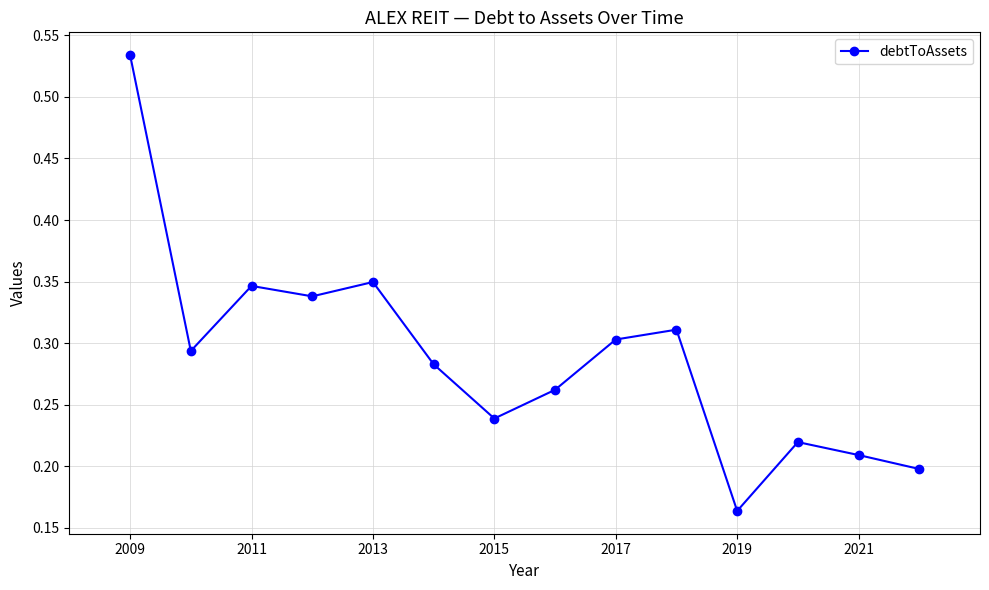

How many values are between 0 and 1?

14